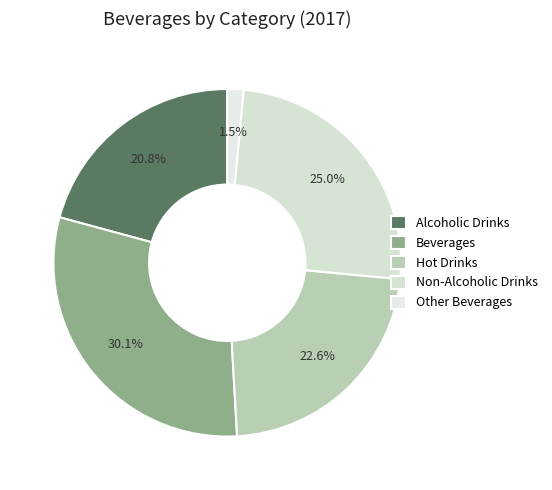

Is Hot Drinks the majority of the pie?

No